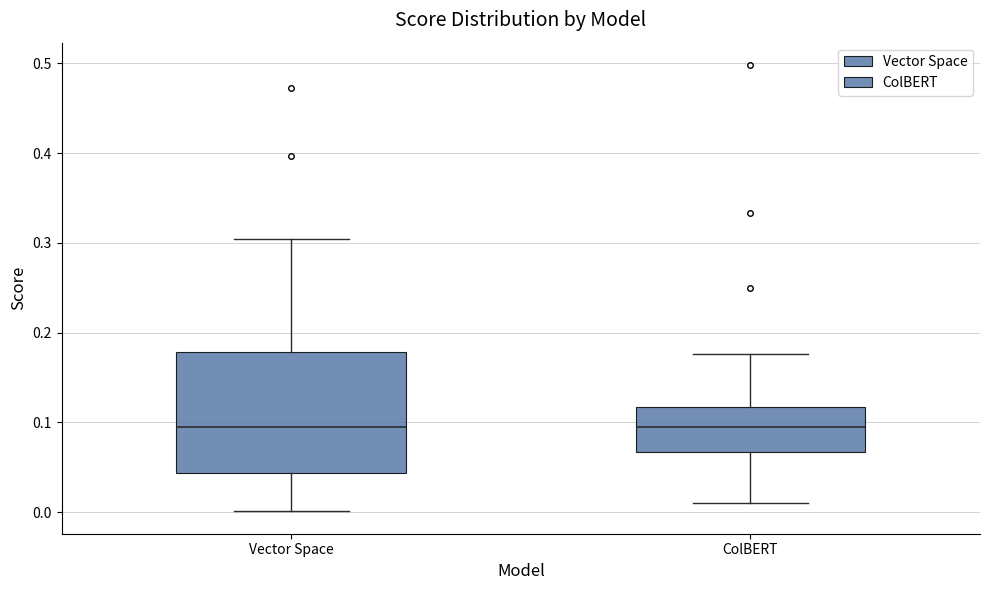

Where is the lower edge of the box for Vector Space on the y-axis? The values are not printed on the chart, so give them approximately, as read against the axis.

0.04